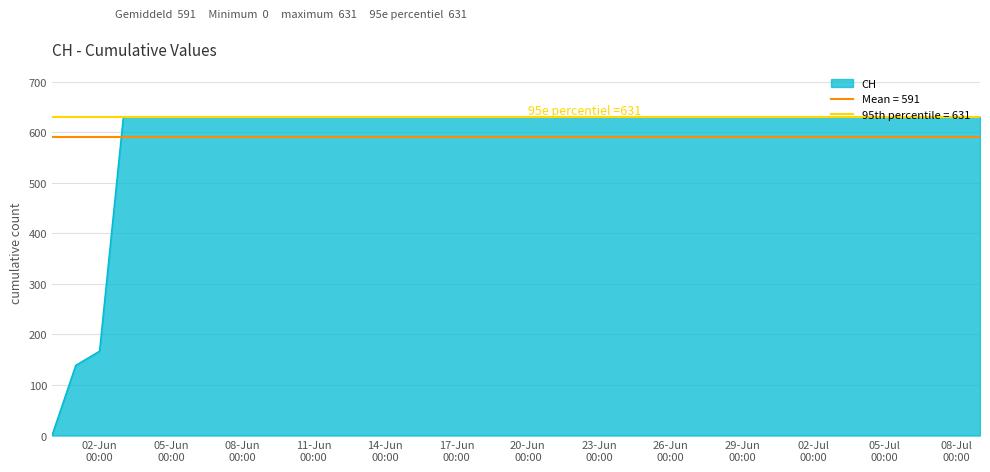

What is the greatest value displayed?

631